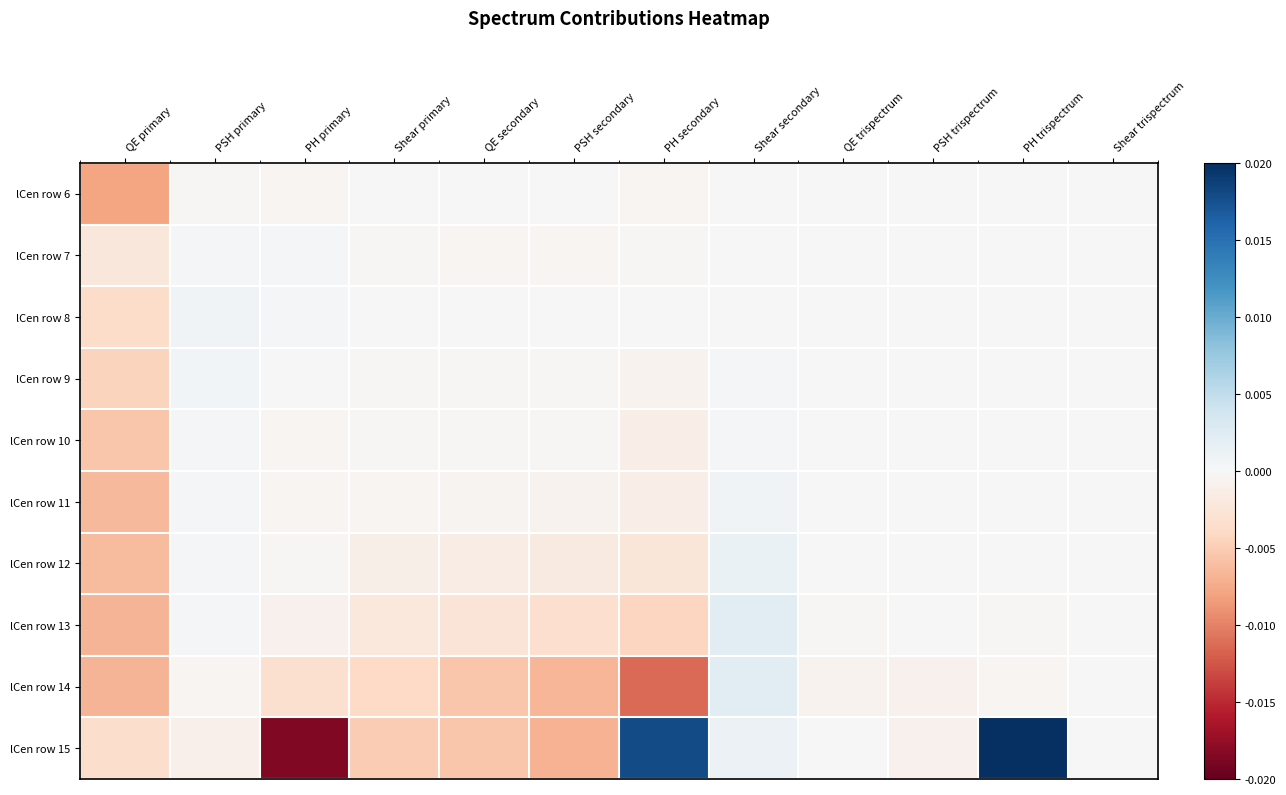

How many series are shown in this chart?

10